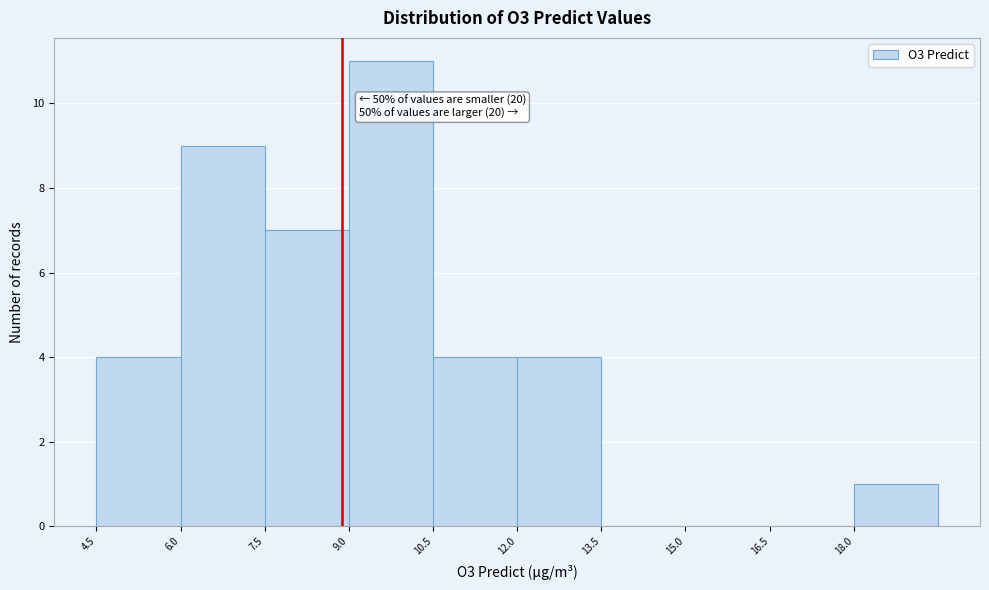

Over which range of the x-axis is the bar tallest?

9.0 to 10.5